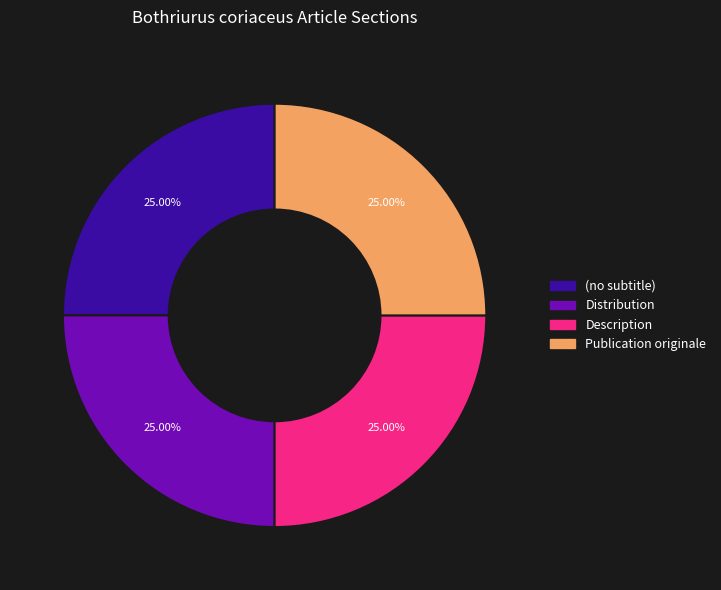

The Publication originale slice represents 55% of the pie. True or false?

False